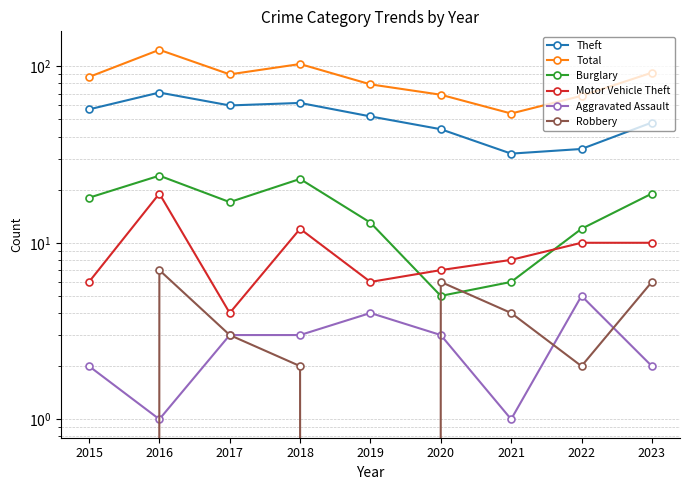

Reading right to left, what are all the values shown in this chart?

Theft: 48	34	32	44	52	62	60	71	57
Total: 92	68	54	69	79	103	90	124	87
Burglary: 19	12	6	5	13	23	17	24	18
Motor Vehicle Theft: 10	10	8	7	6	12	4	19	6
Aggravated Assault: 2	5	1	3	4	3	3	1	2
Robbery: 6	2	4	6	0	2	3	7	0